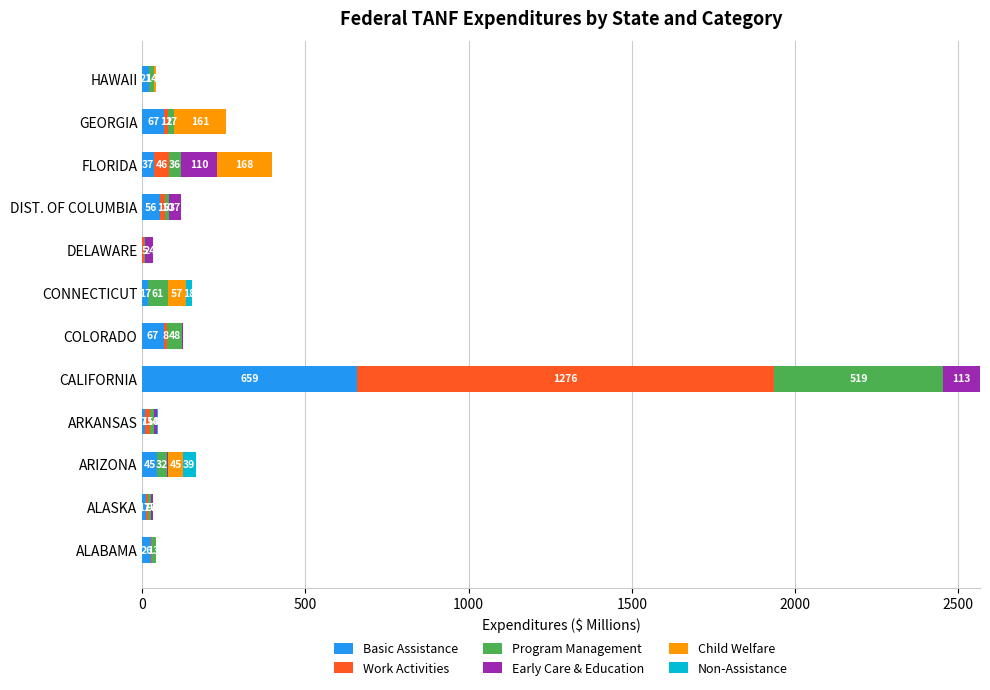

At which category is the sum across all series the highest?

CALIFORNIA